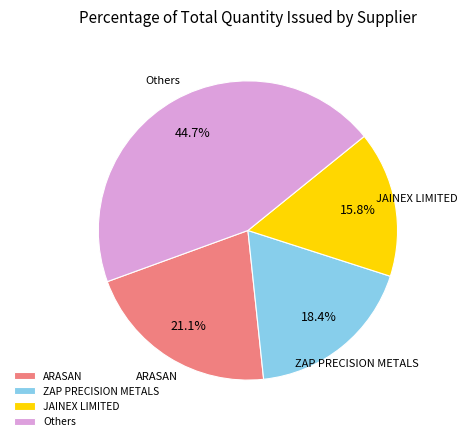

What is the ratio of the value at Others to the value at ARASAN?

2.1